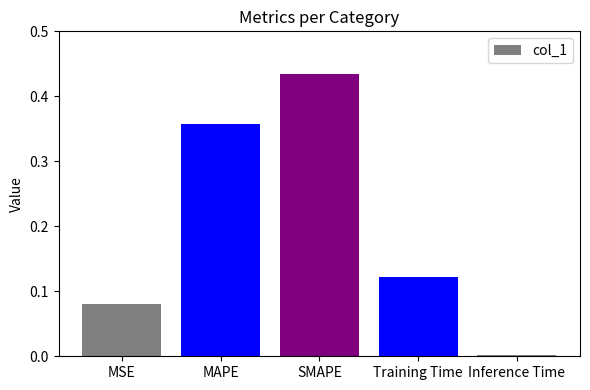

What is the sum of the values at Training Time and SMAPE?

0.6